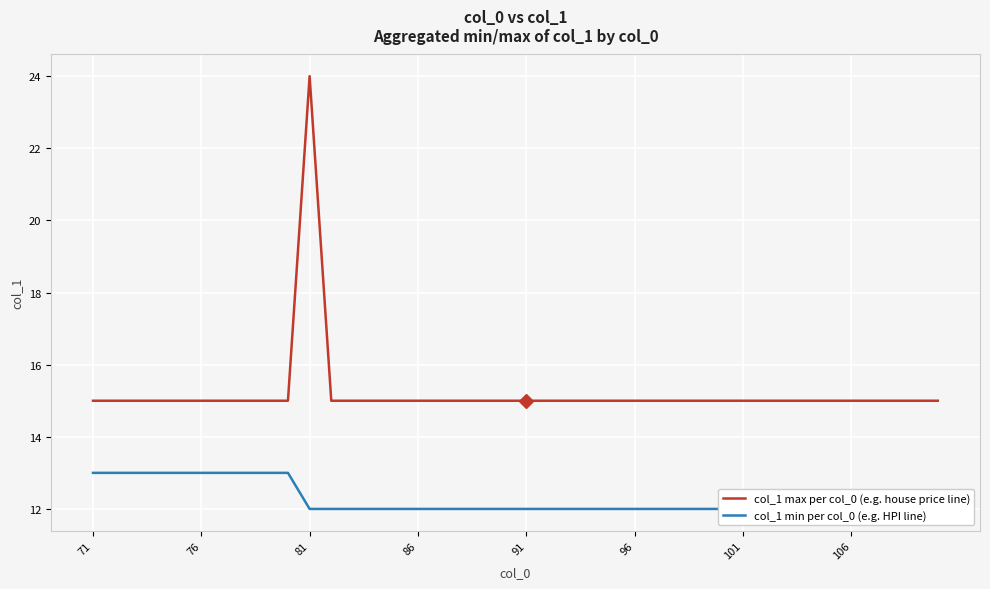

What is the lowest value of the col_1 max per col_0 (e.g. house price line) series?

15